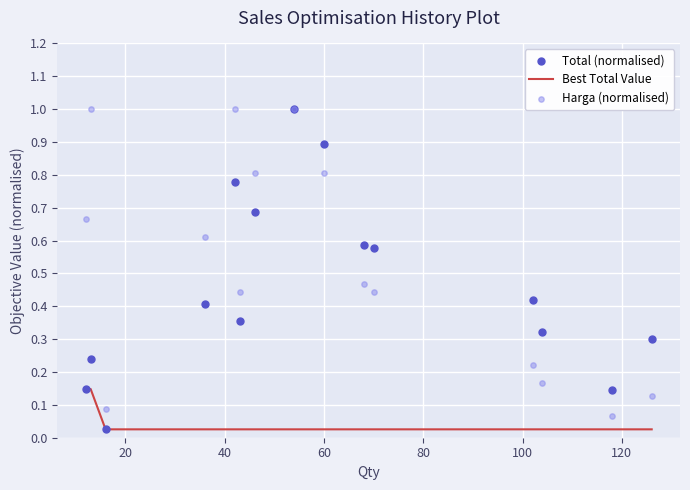

Is the value of Harga (normalised) at 13 greater than the value of Total (normalised) at 12?

No